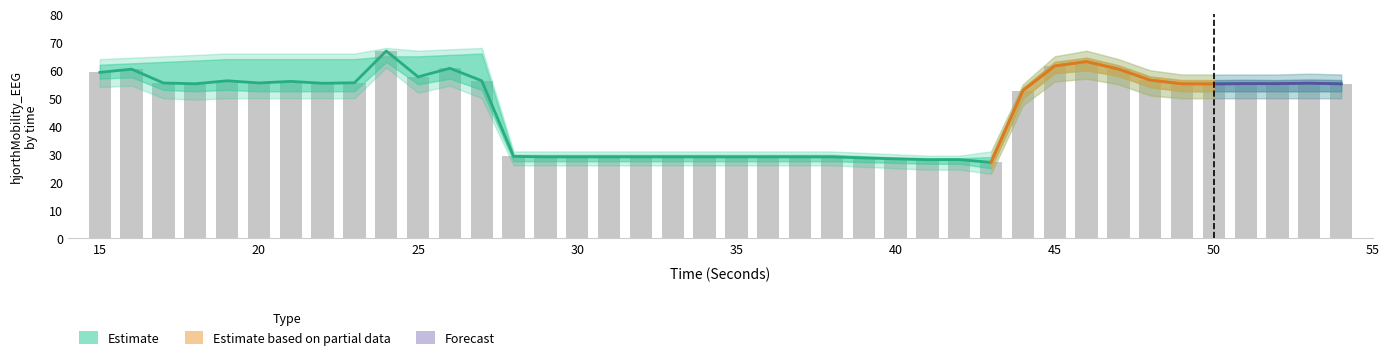

Between 22 and 40, which series saw the biggest shift?

hjorthMobility_EEG